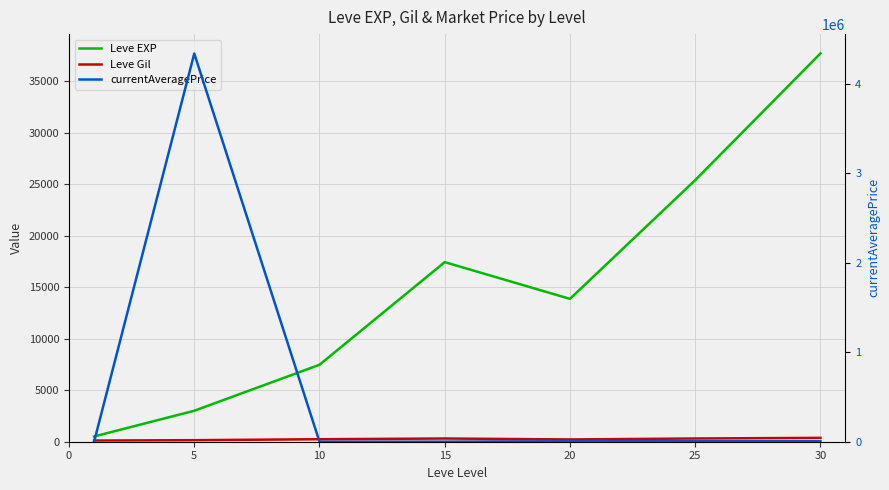

How many data points in currentAveragePrice are less than 5466?

3